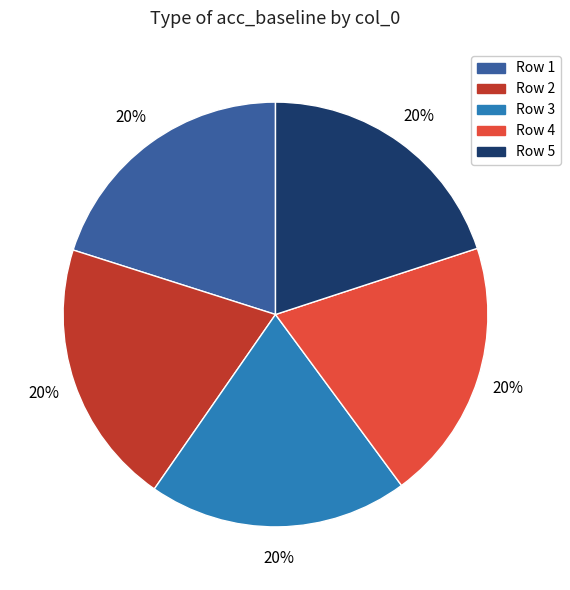

Is there any slice that represents more than half of the pie?

No